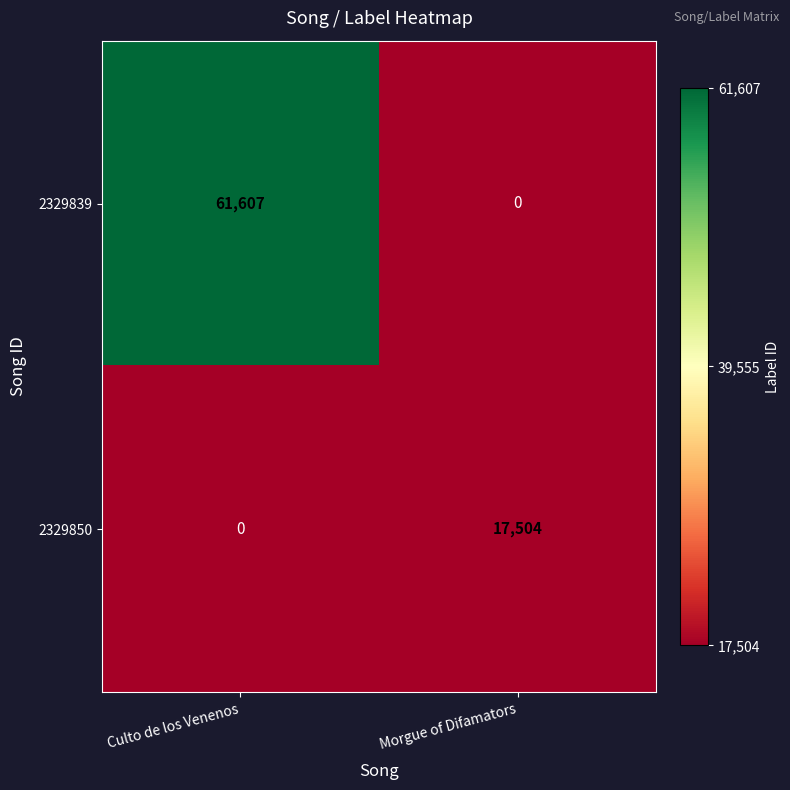

At how many categories does at least one series exceed 0?

2